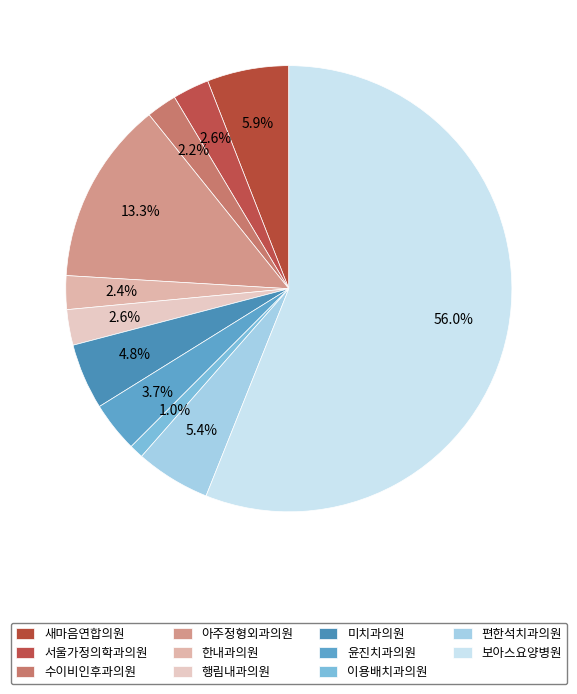

What is the smallest slice in the pie chart?

이용배치과의원